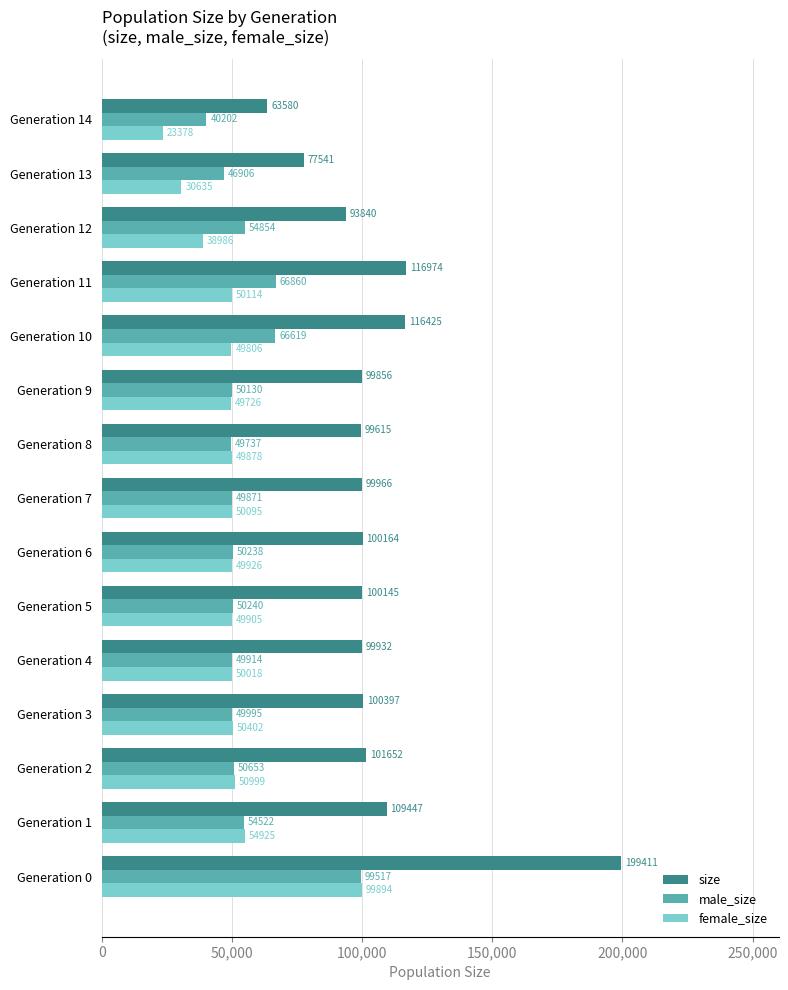

Which series has the largest total across all categories?

size